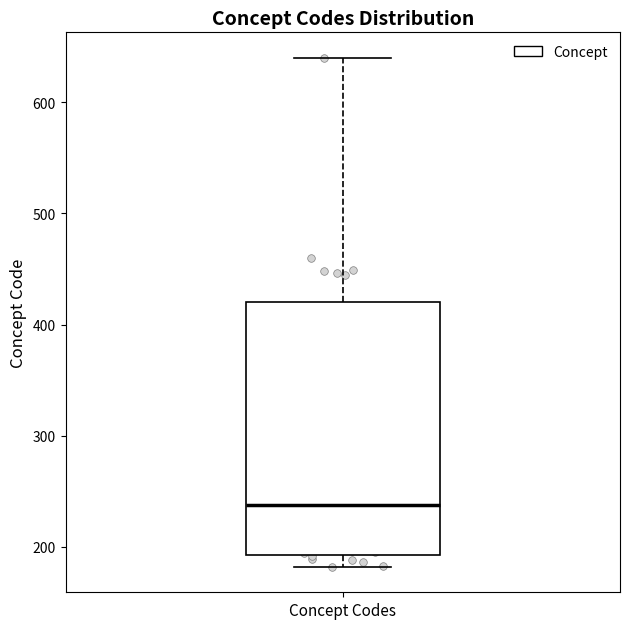

Transcribe this box plot: give where the median line is, the range the box spans, and where the two whiskers end, as read against the y-axis. The values are not printed on the chart, so give them approximately, as read against the axis.

median 240, box 190 to 420, whiskers 180 to 640